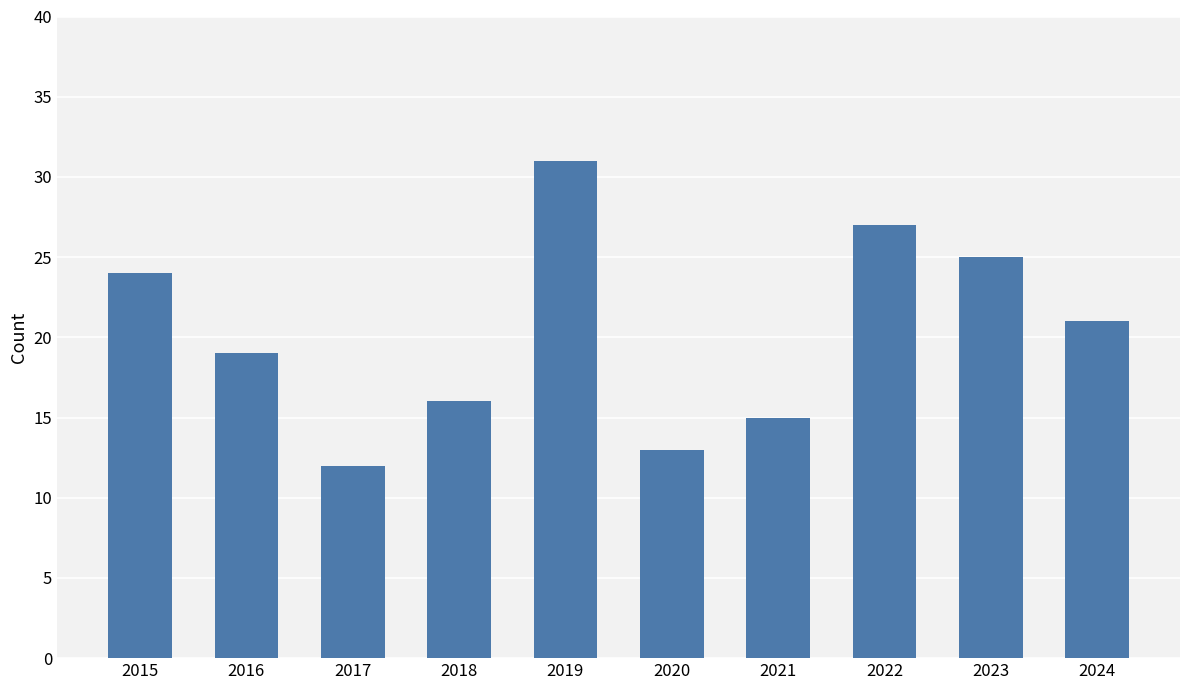

Reading right to left, what are all the values shown in this chart?

2024=21	2023=25	2022=27	2021=15	2020=13	2019=31	2018=16	2017=12	2016=19	2015=24